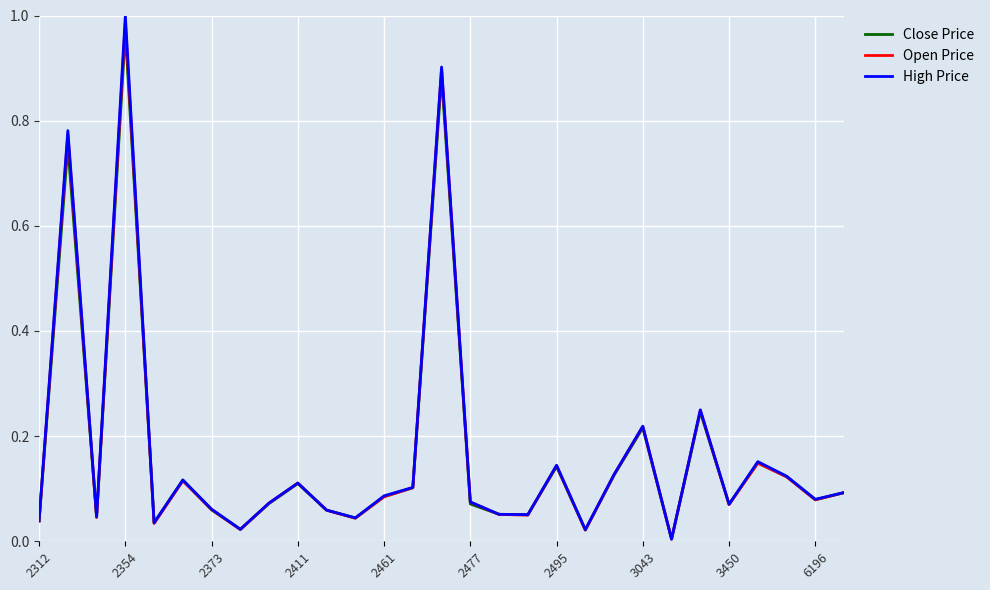

Which series has the largest range (max minus min)?

High Price